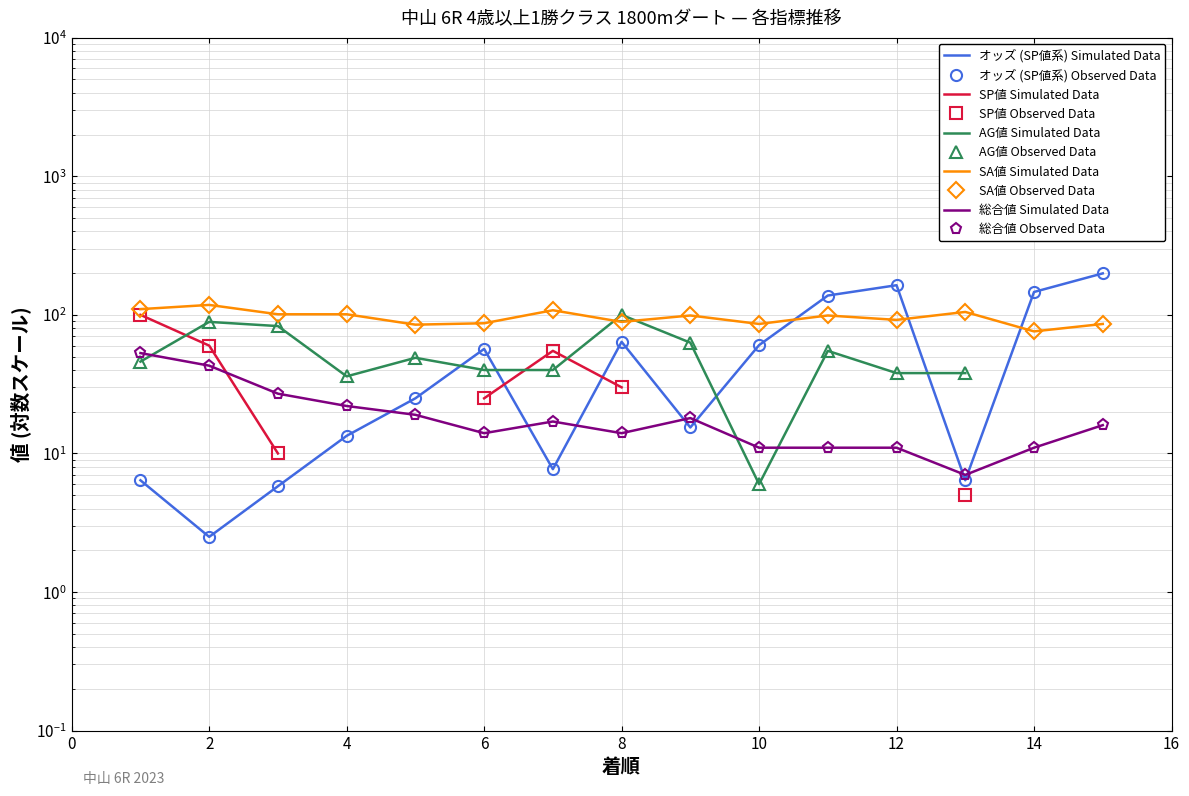

At which category does 総合値 reach its first local valley?

6